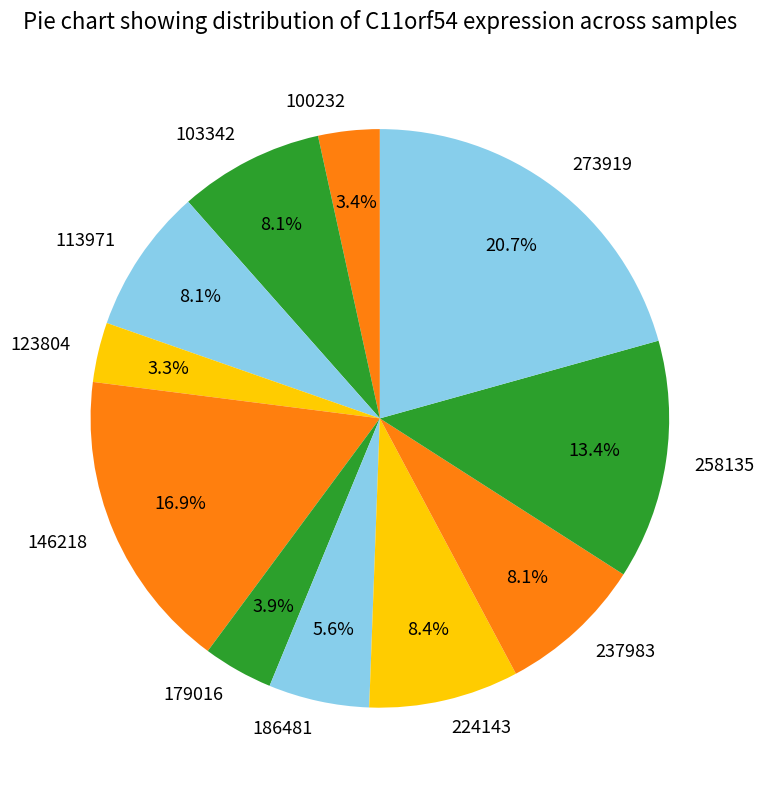

To the nearest percent, what is the difference between the 237983 and 273919 slice percentages?

13%